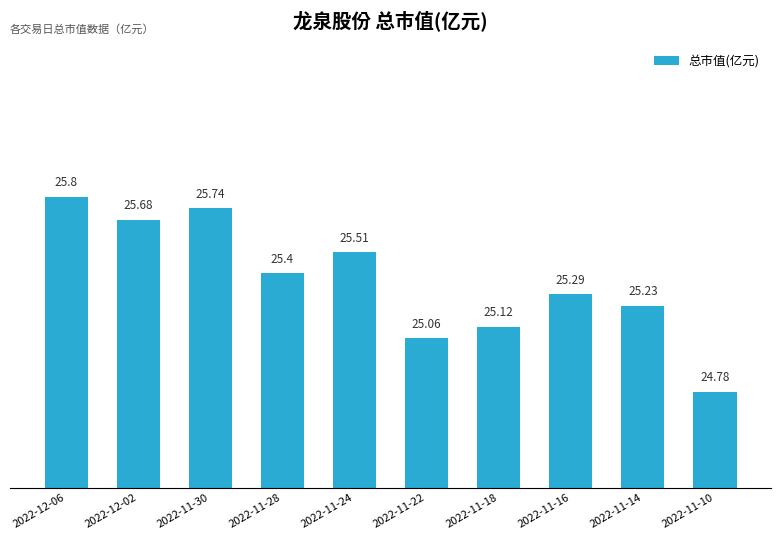

Approximately how many times larger is the value at 2022-12-06 compared to 2022-11-28?

1.0